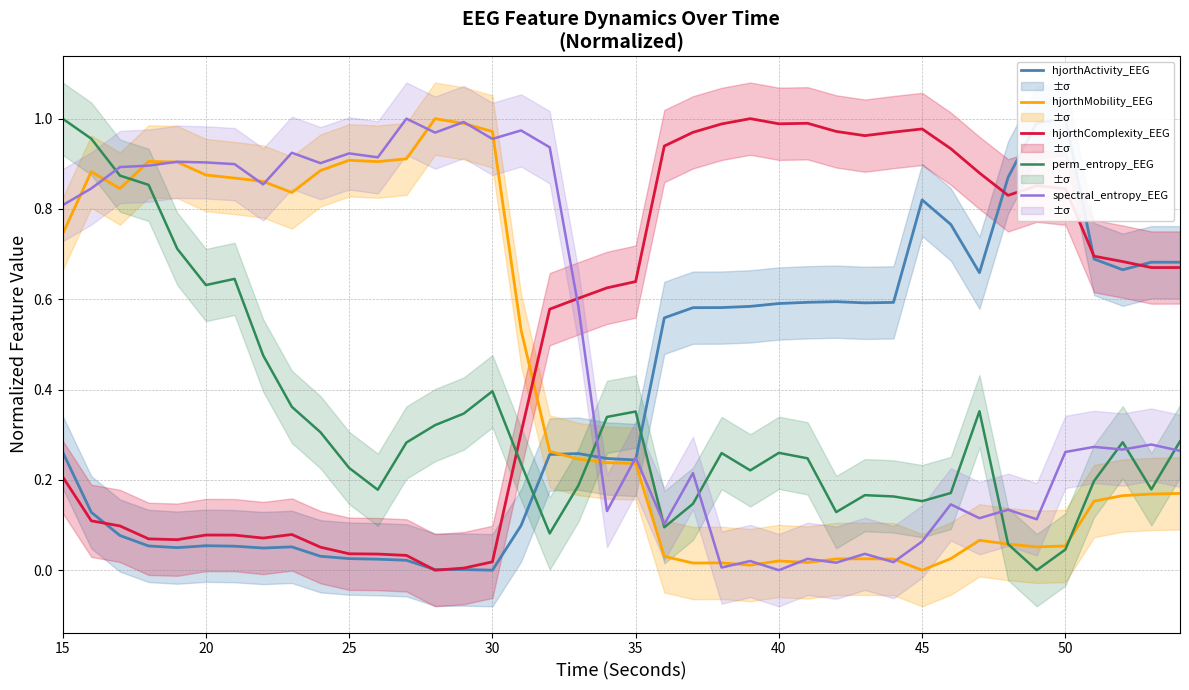

What are all the series names shown in the legend?

hjorthActivity_EEG, hjorthMobility_EEG, hjorthComplexity_EEG, perm_entropy_EEG, spectral_entropy_EEG